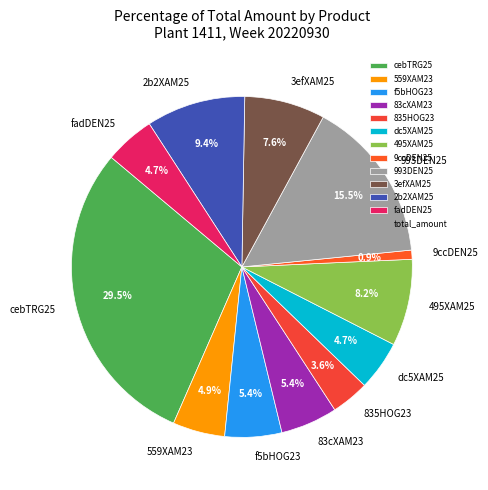

How much of the chart is everything except 835HOG23?

96.4%